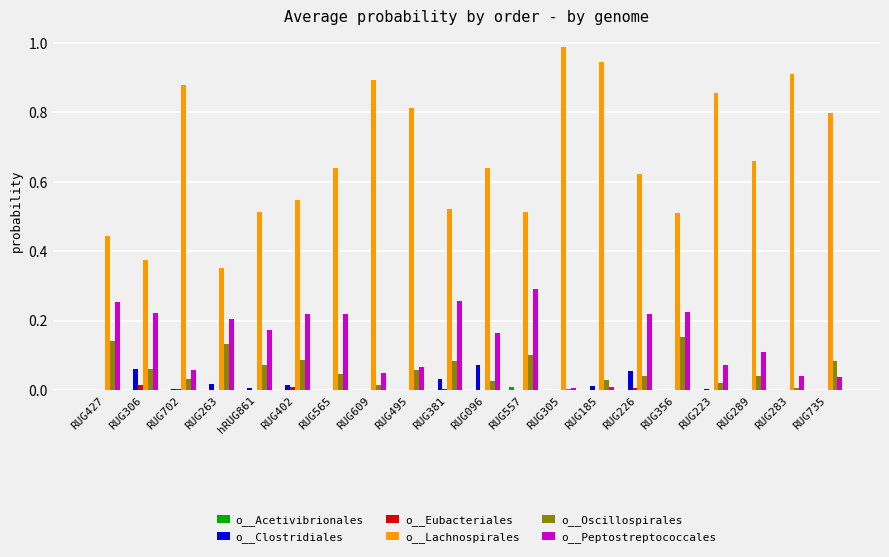

The value of o__Oscillospirales at RUG402 is 0.1. True or false?

True